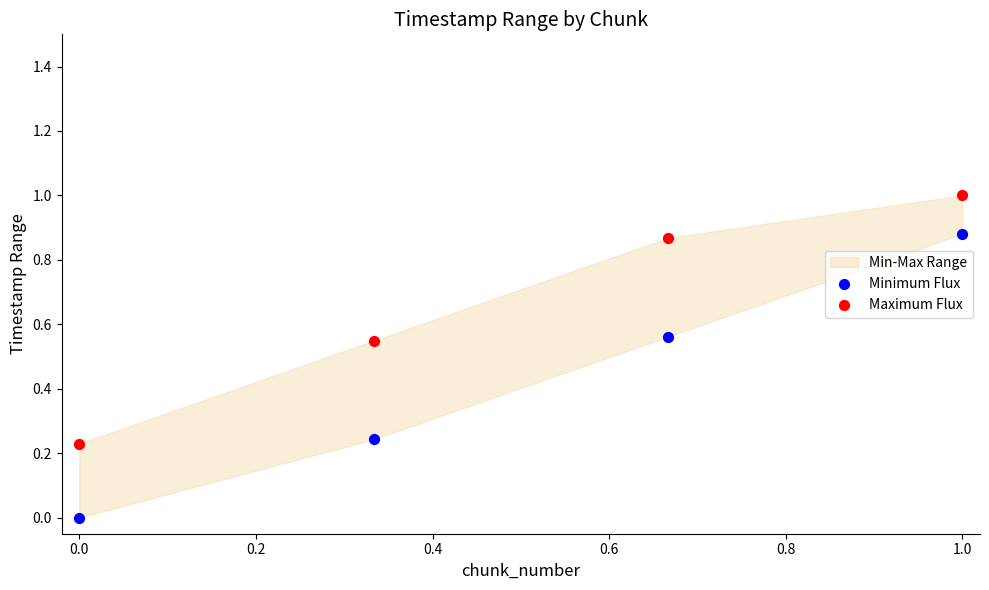

Across all data points, what is the range of X values (max minus min)?

1.0